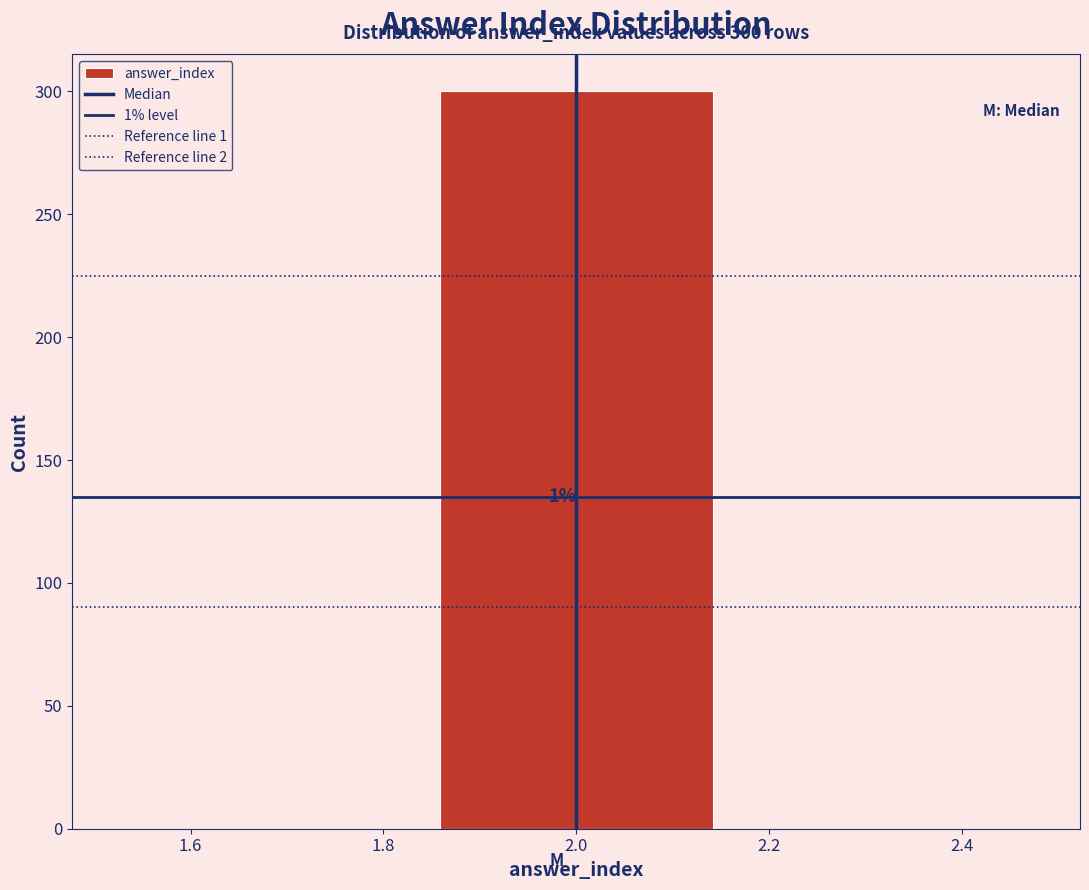

Over which range of the x-axis is the bar tallest?

1.84 to 2.16